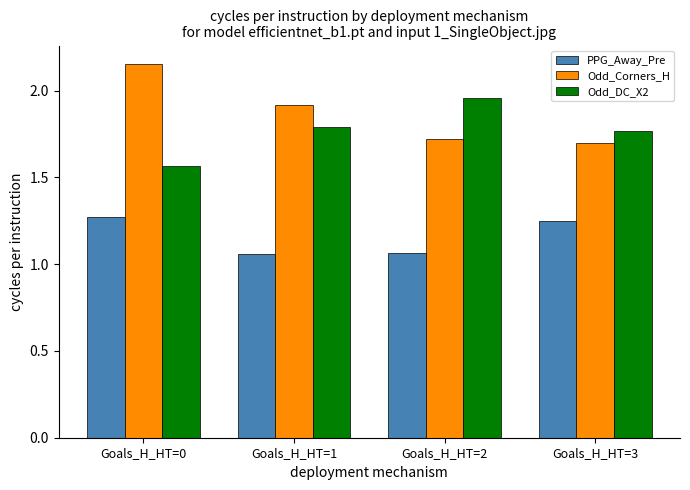

What is the sum of all Odd_DC_X2 values?

7.1